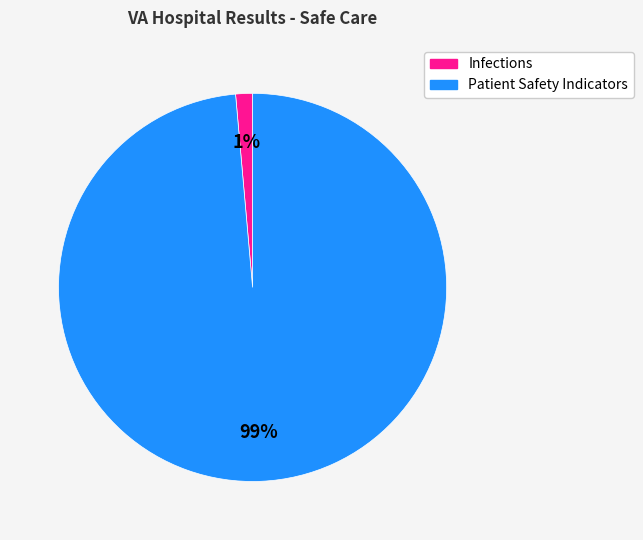

Is the sum of Patient Safety Indicators and Infections greater than half?

Yes